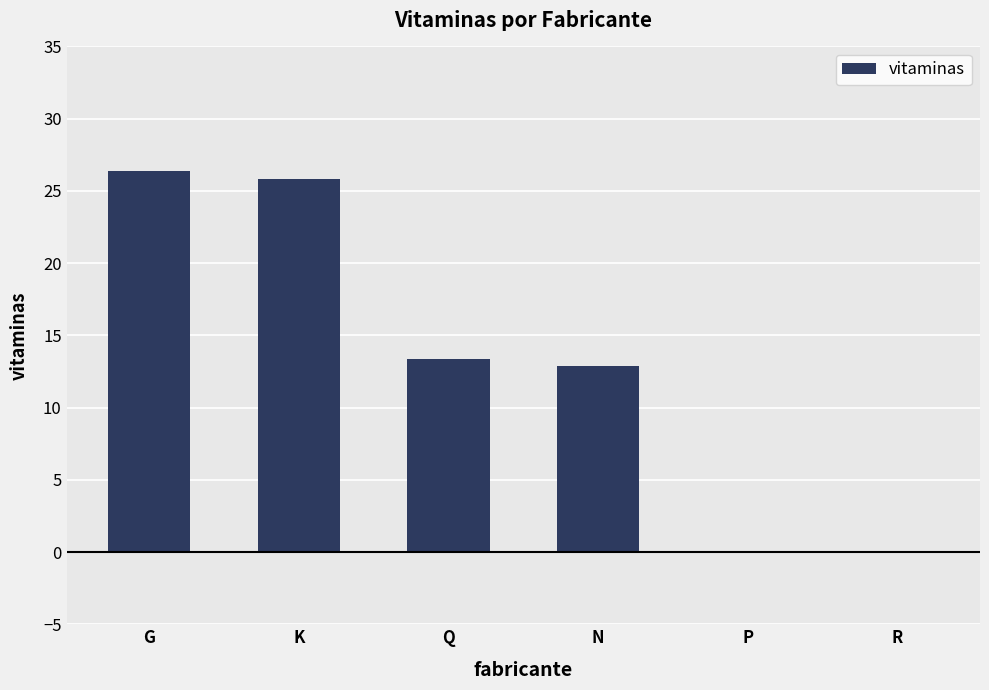

What is the greatest value displayed?

26.3